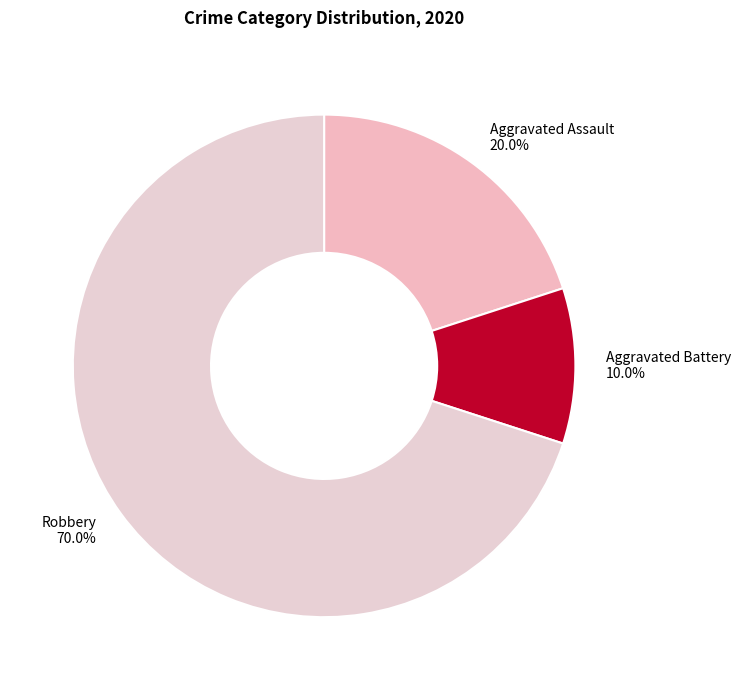

To the nearest percent, what is the average slice percentage?

33%